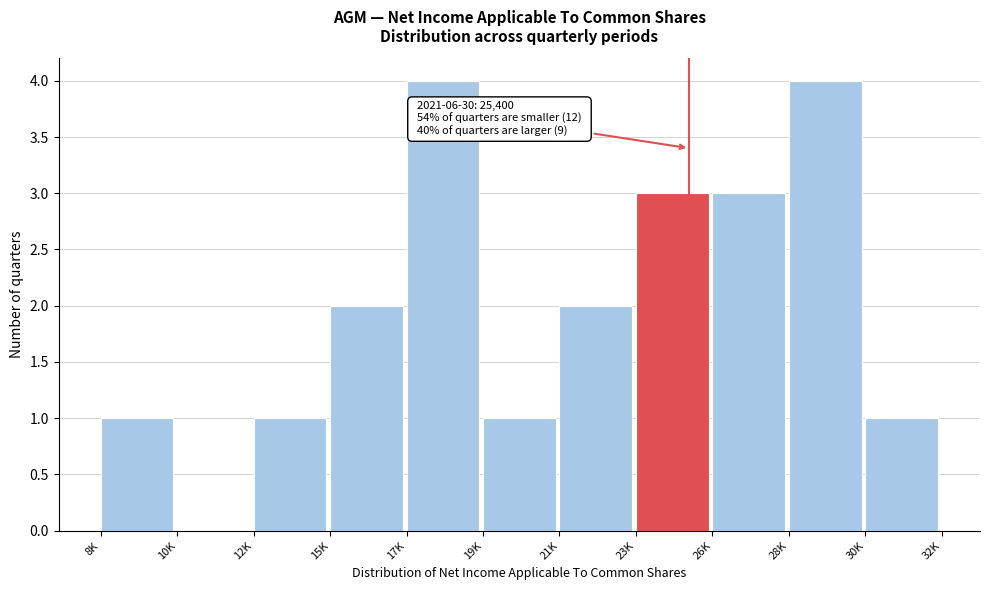

Reading right to left, list all the values displayed in this chart.

30K=1	28K=4	26K=3	23K=3	21K=2	19K=1	17K=4	15K=2	12K=1	10K=0	8K=1